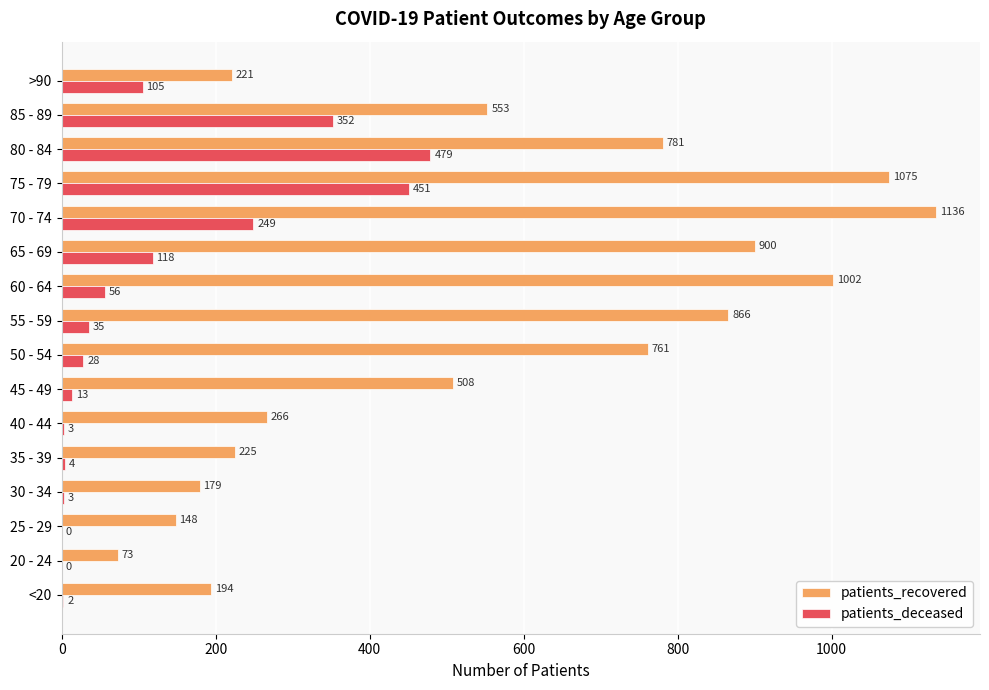

Which series has the largest range (max minus min)?

patients_recovered